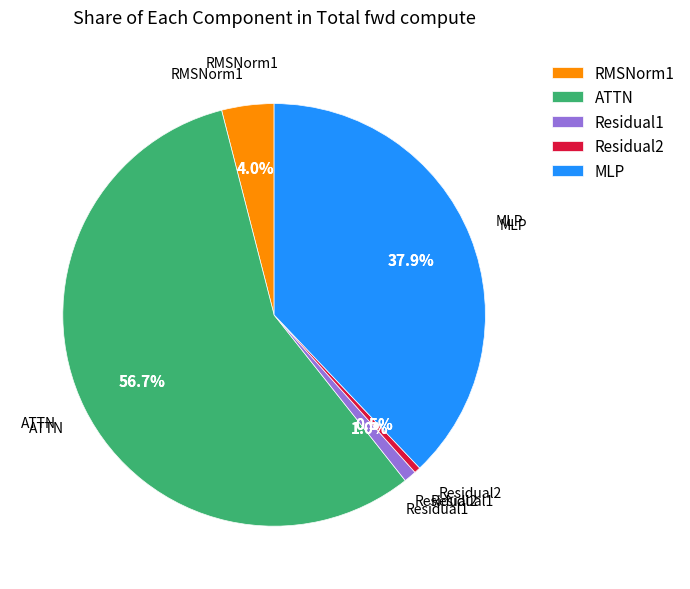

Do MLP and Residual2 together represent more than half of the pie?

No